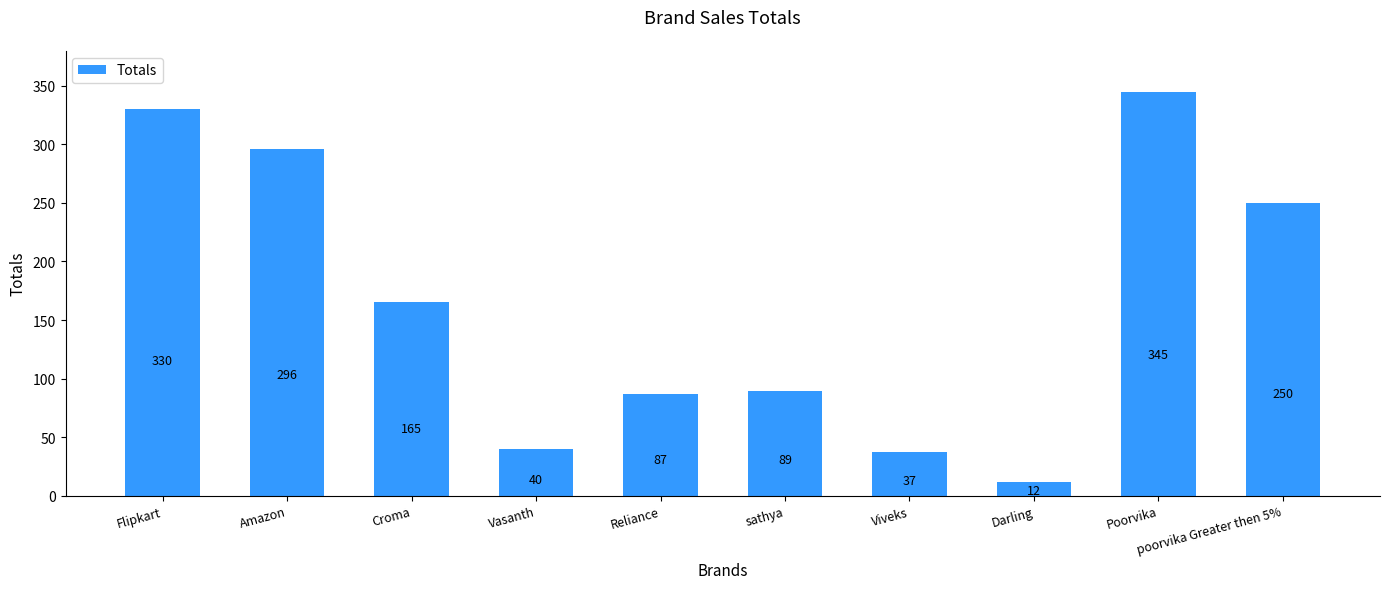

List the labels in order of value, largest first.

Poorvika, Flipkart, Amazon, poorvika Greater then 5%, Croma, sathya, Reliance, Vasanth, Viveks, Darling